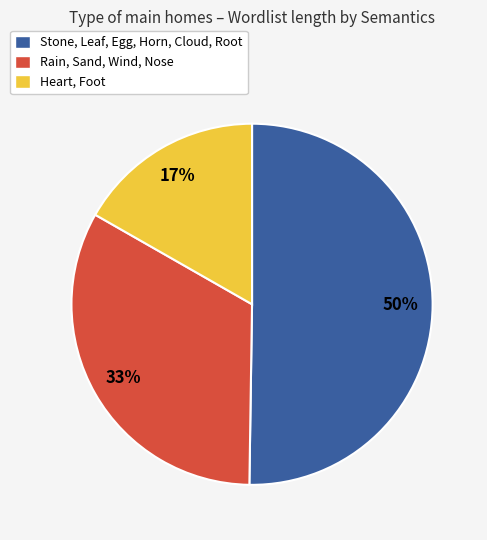

To the nearest percent, what portion does Rain, Sand, Wind, Nose represent?

33%